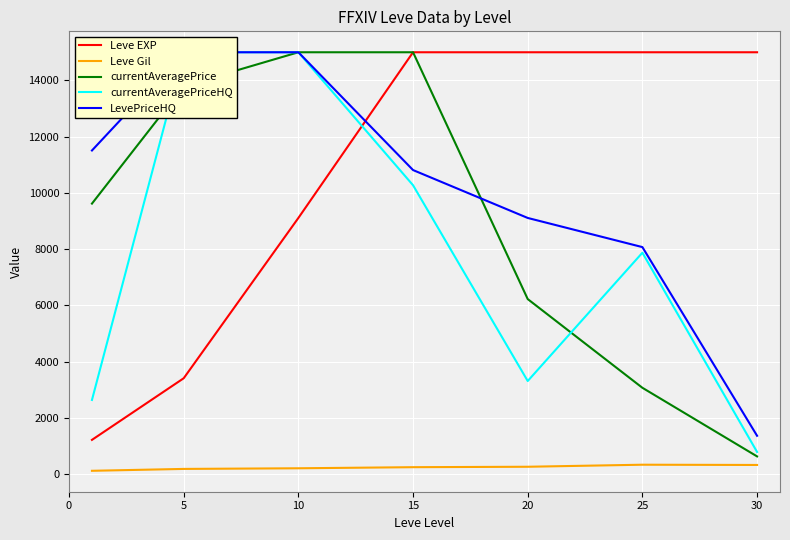

True or false: LevePriceHQ and Leve Gil cross at least once.

False